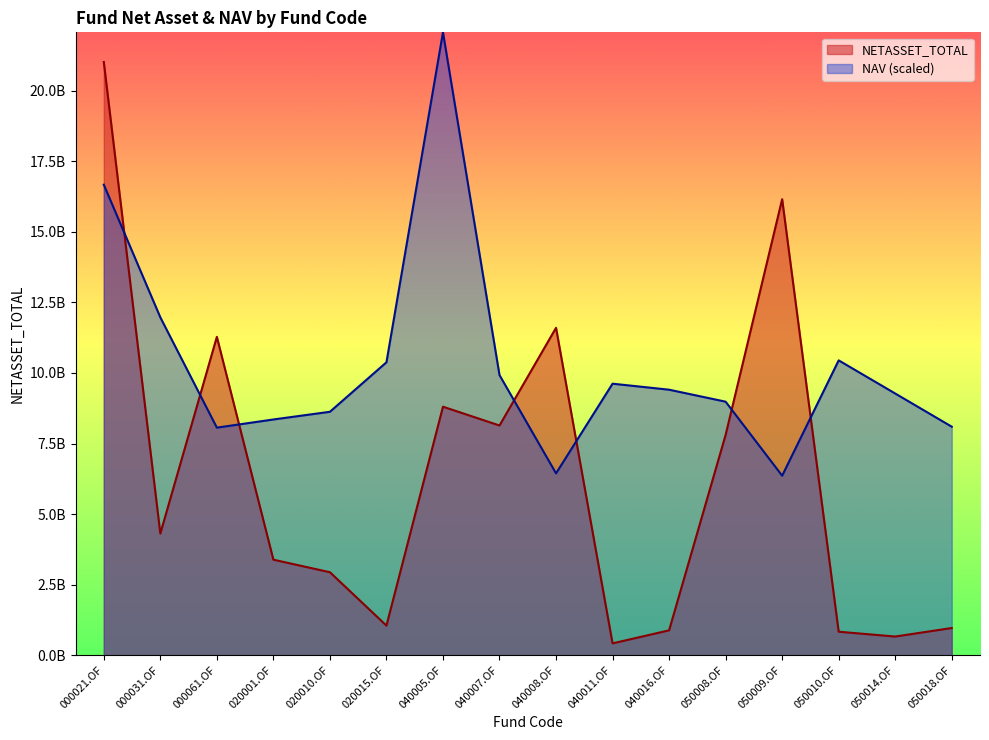

What is the label of the 10th point from the left?

040011.OF